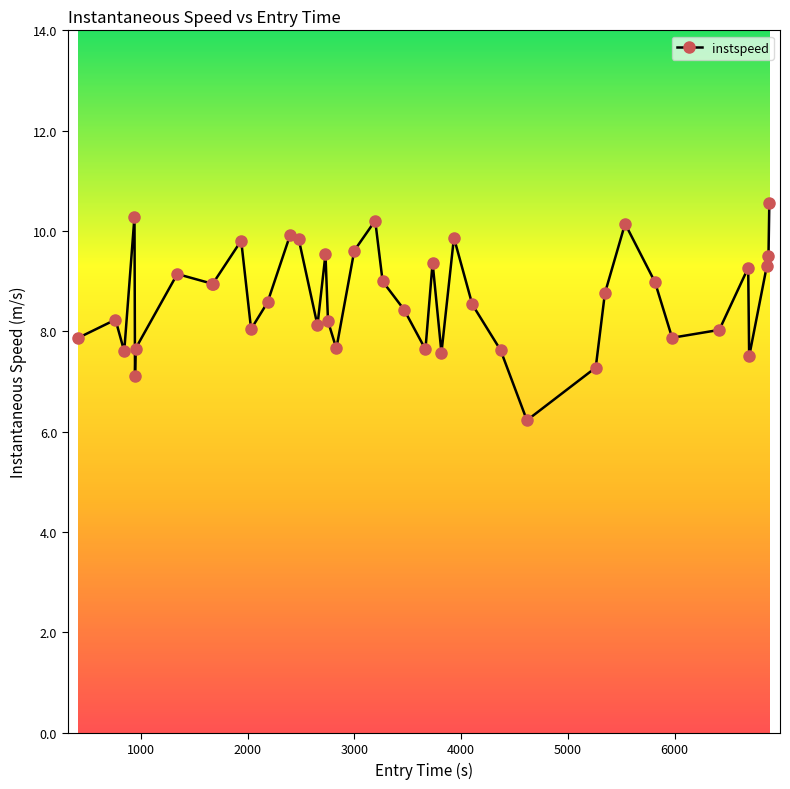

What is the average value?

8.7